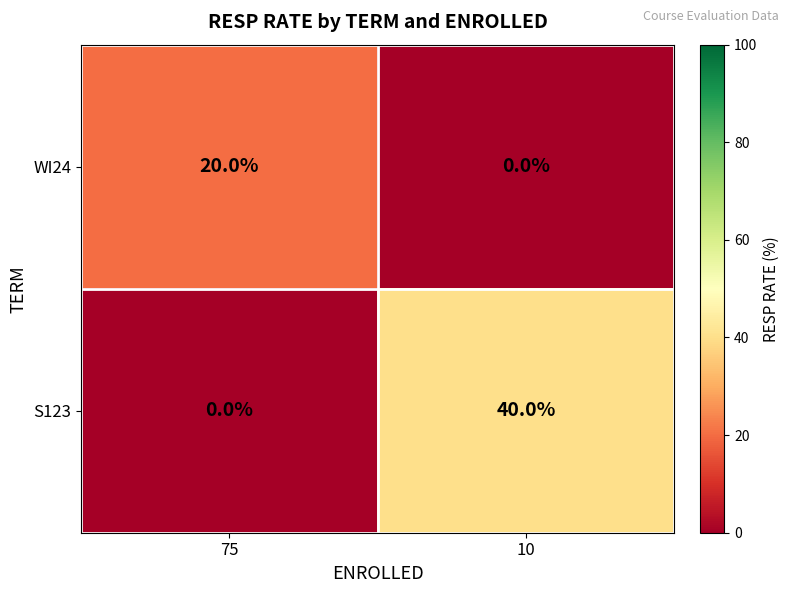

What is the sum of all WI24 values?

20